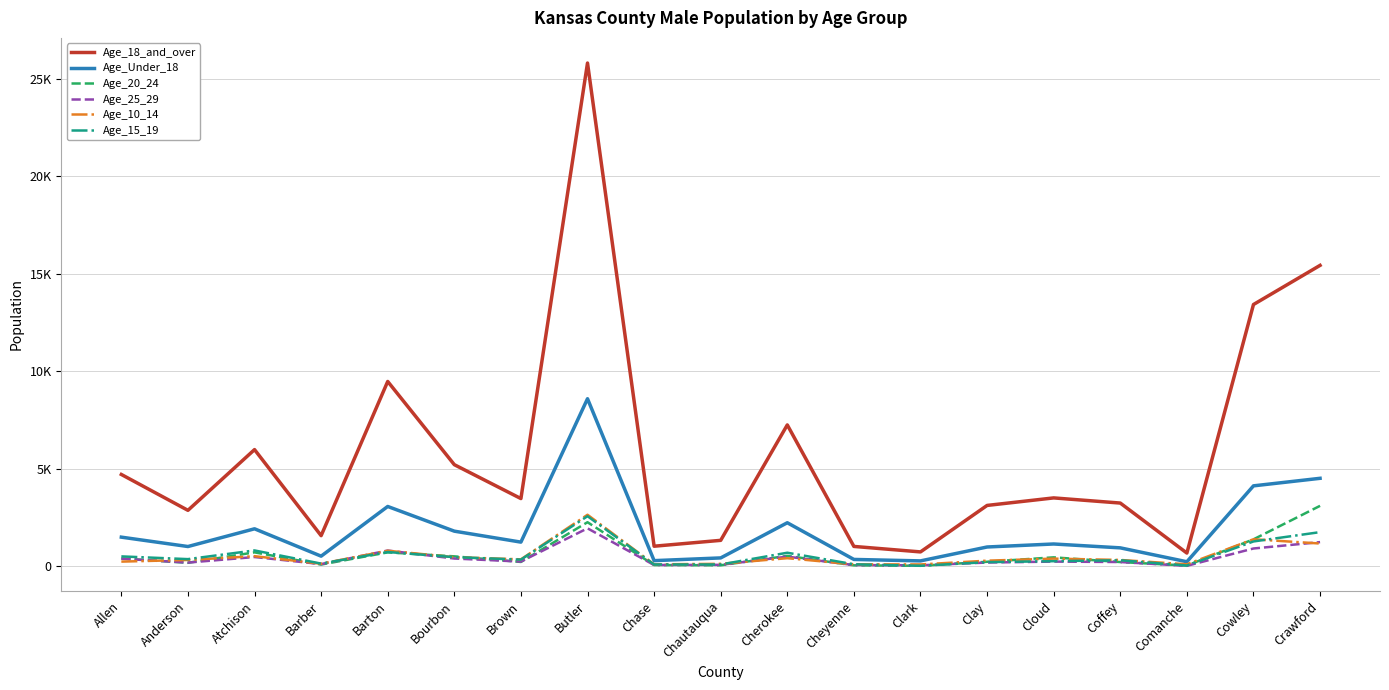

The value of Age_10_14 at Cloud is 115. True or false?

False